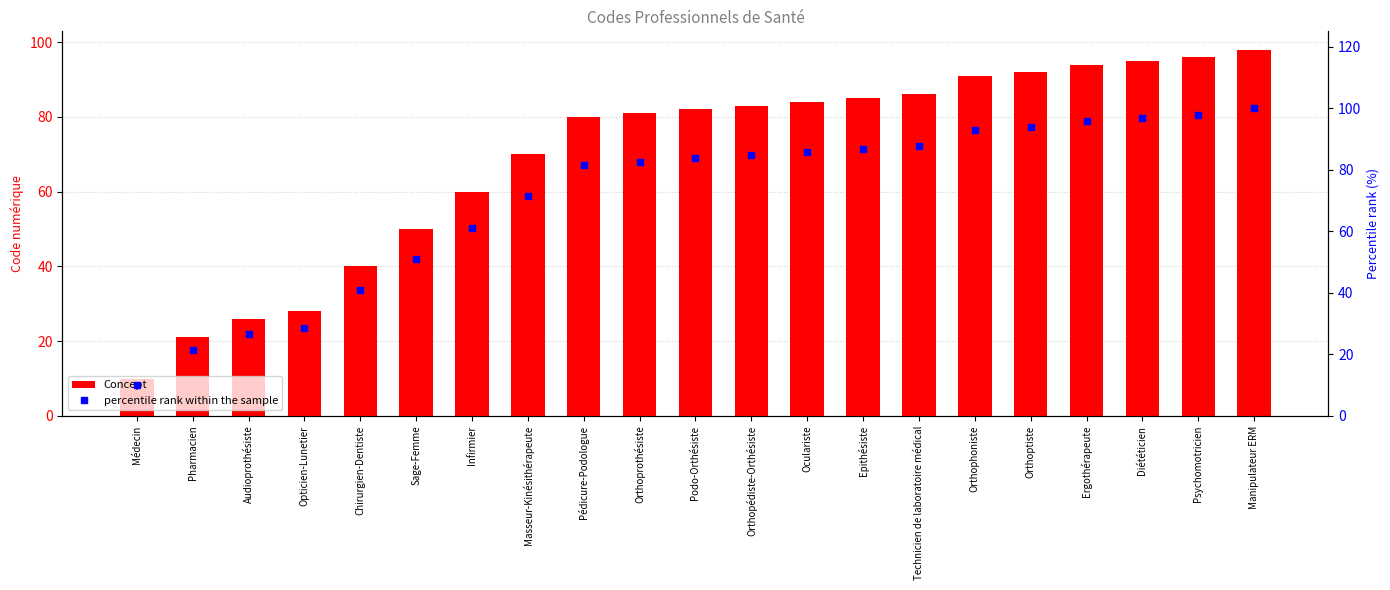

Is it true that Concept equals 70.0 at Masseur-Kinésithérapeute?

True